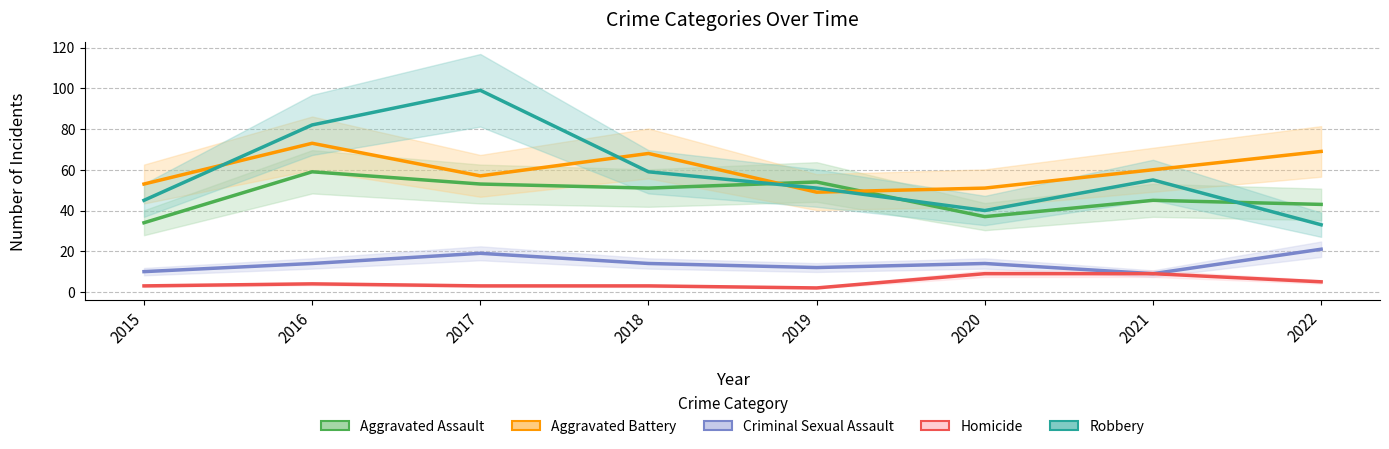

What are all the series names shown in the legend?

Aggravated Assault, Aggravated Battery, Criminal Sexual Assault, Homicide, Robbery